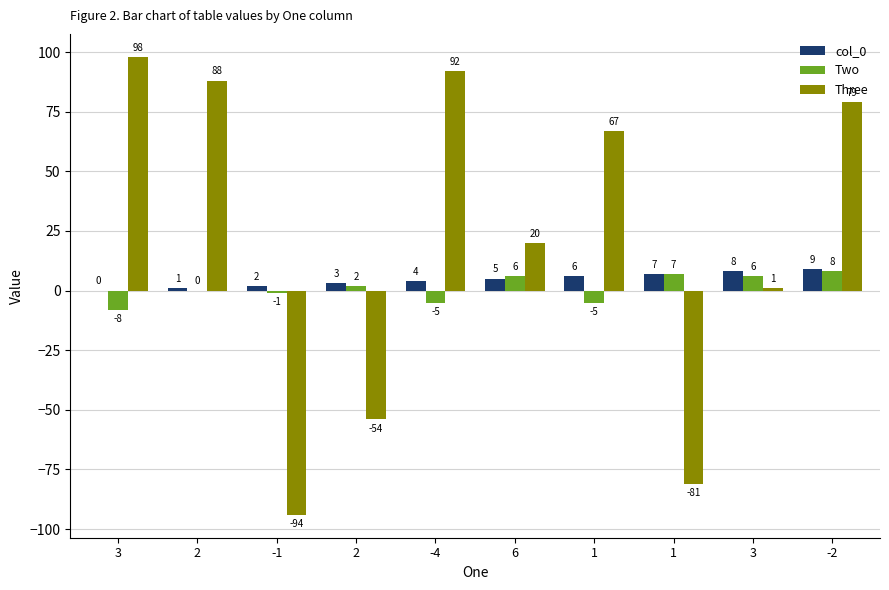

What are all the series names shown in the legend?

col_0, Two, Three